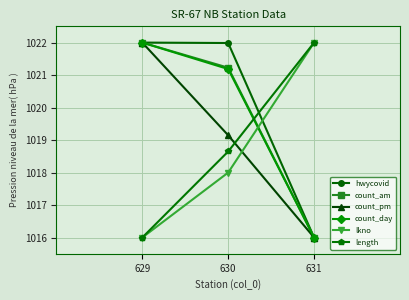

At which label does count_am reach its peak?

629